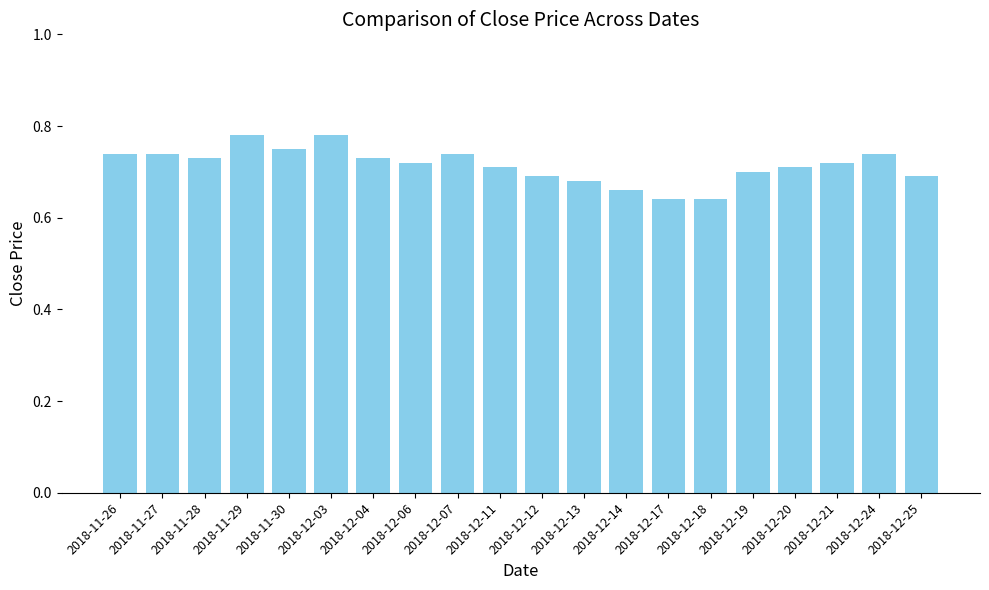

What is the label of the 18th bar from the left?

2018-12-21